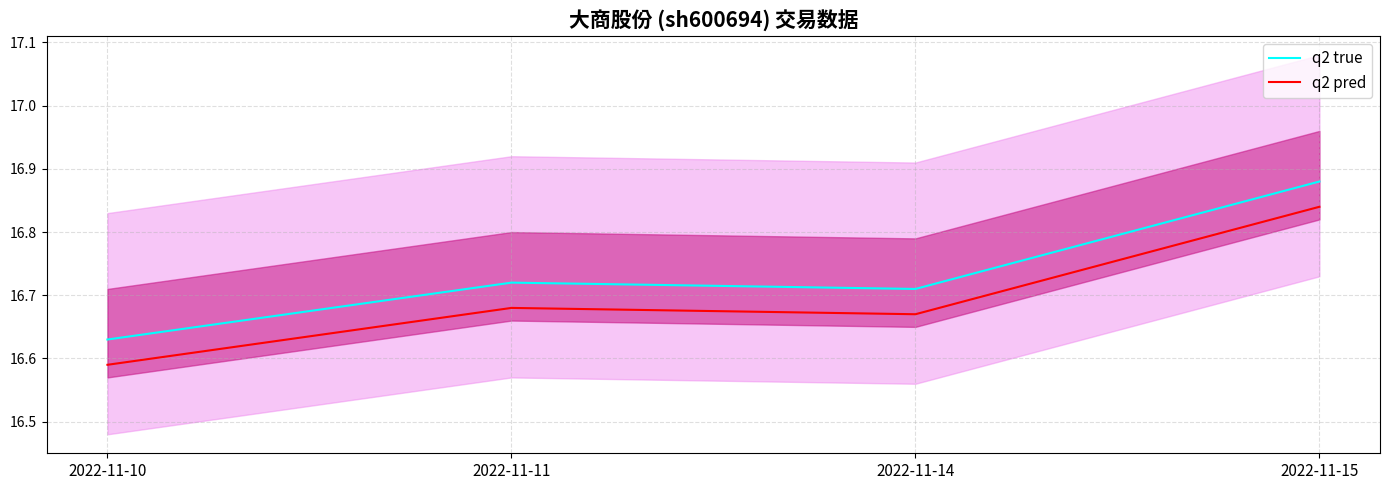

List the series in order of their overall mean, highest first.

q2 true, q2 pred